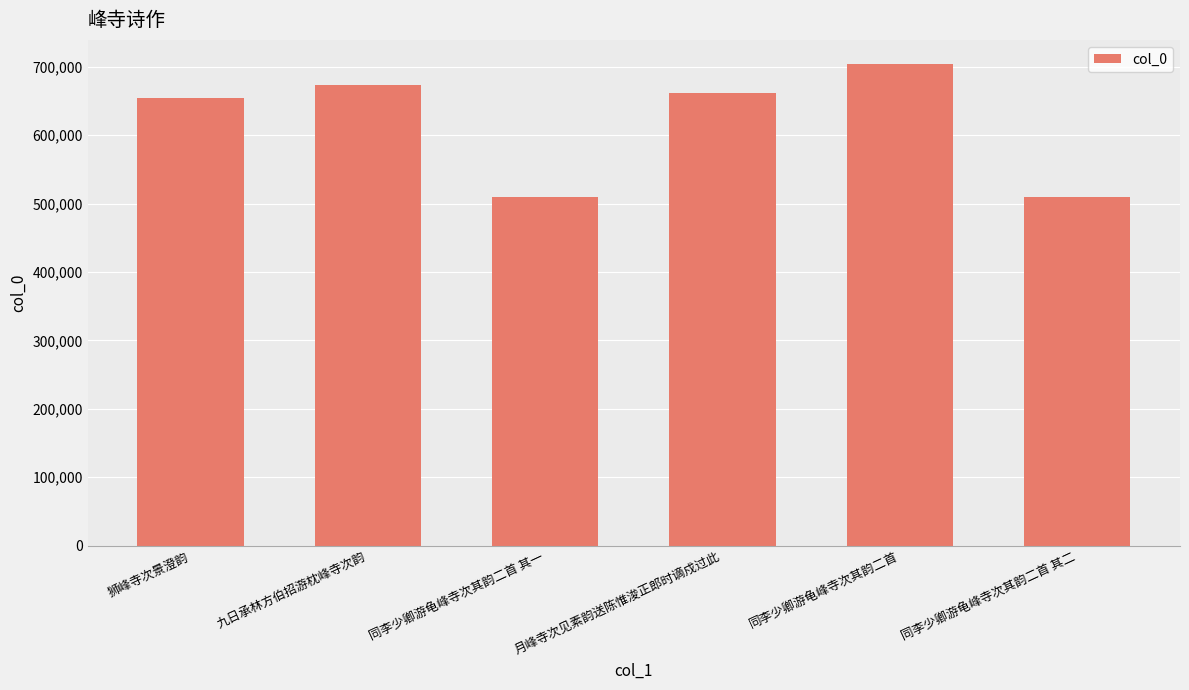

What is the value of the 6th bar from the left?

509295